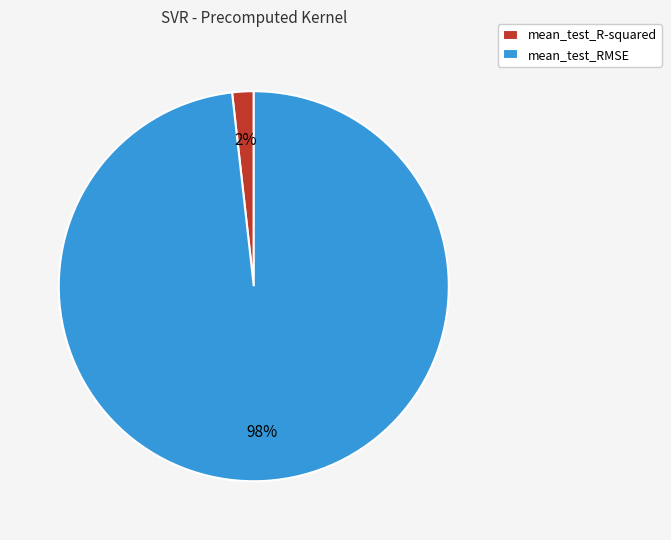

The mean_test_R-squared slice represents 2% of the pie. True or false?

True